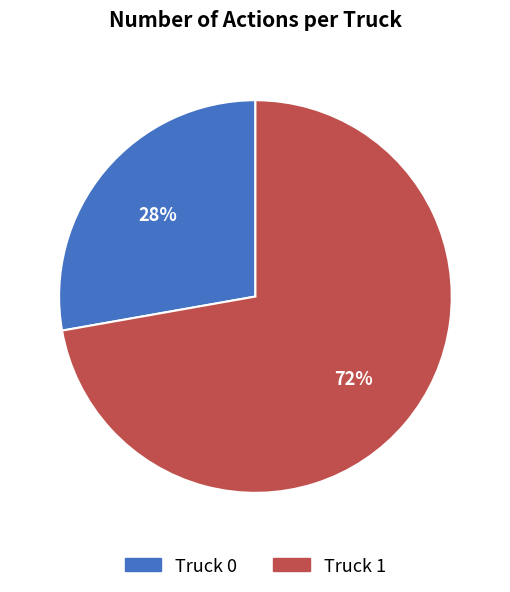

To the nearest percent, what portion does Truck 0 represent?

28%